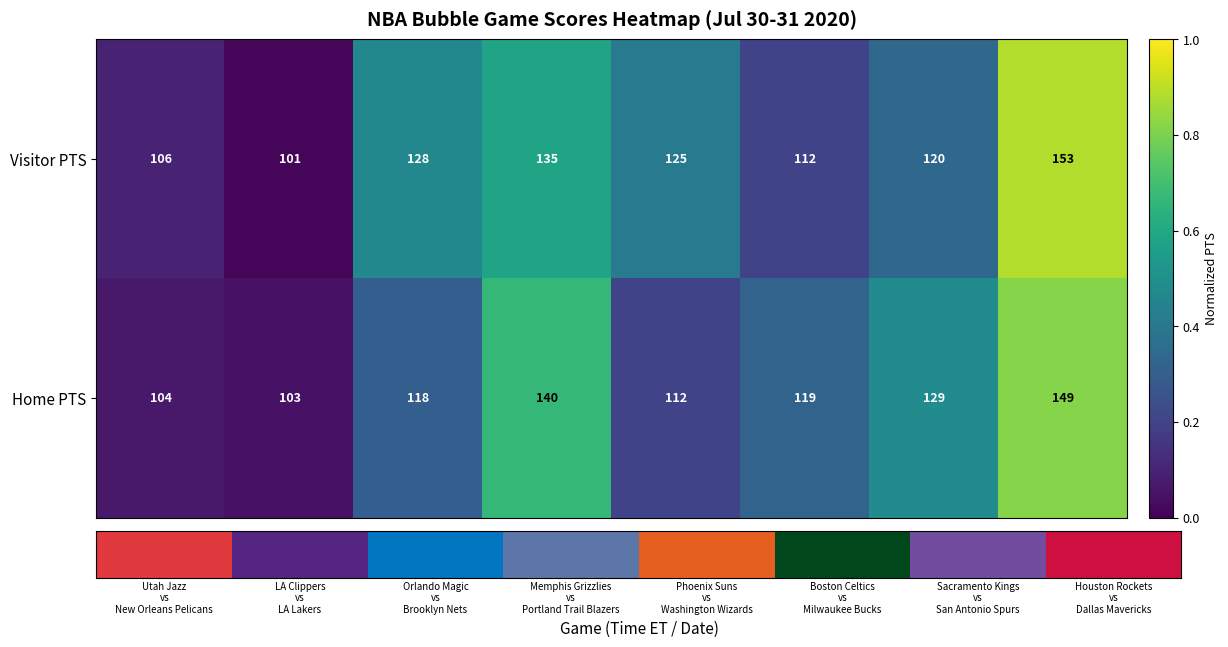

Reading left to right, what are all the values shown in this chart?

Visitor PTS: 106.0	101.0	128.0	135.0	125.0	112.0	120.0	153.0
Home PTS: 104.0	103.0	118.0	140.0	112.0	119.0	129.0	149.0